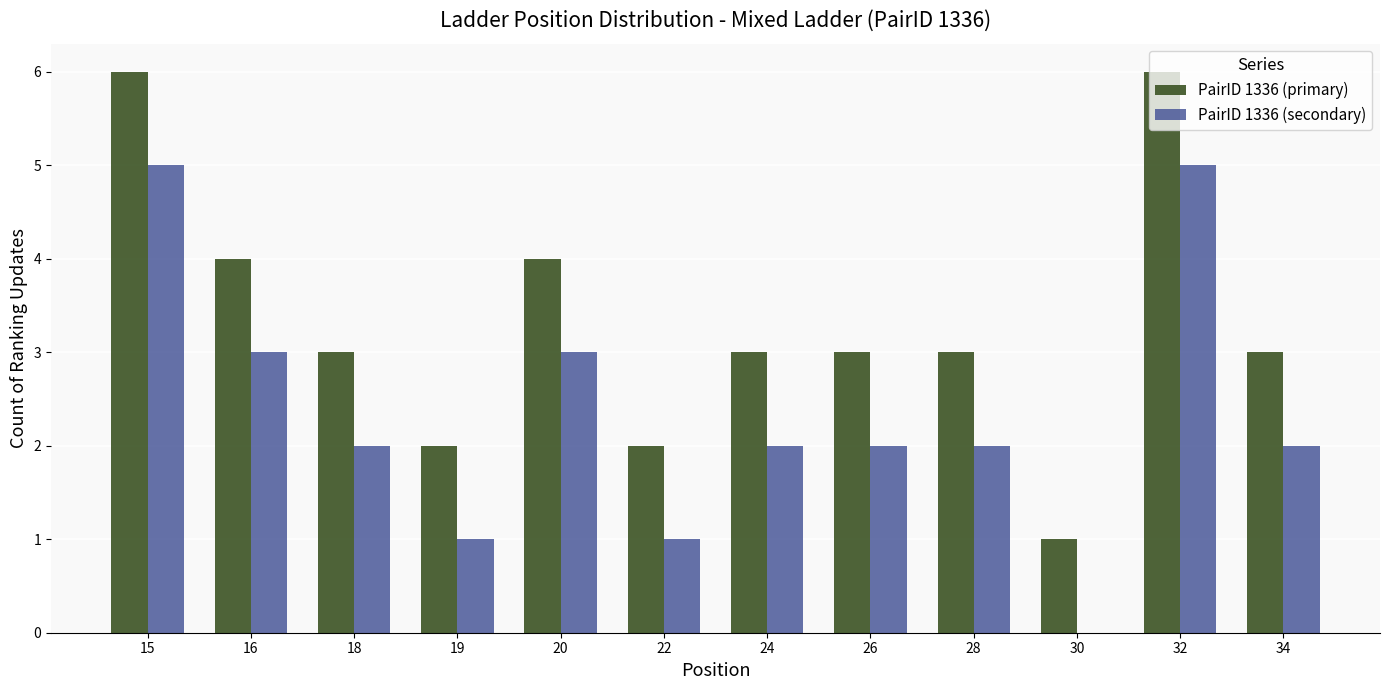

Does the chart contain stacked bars?

No